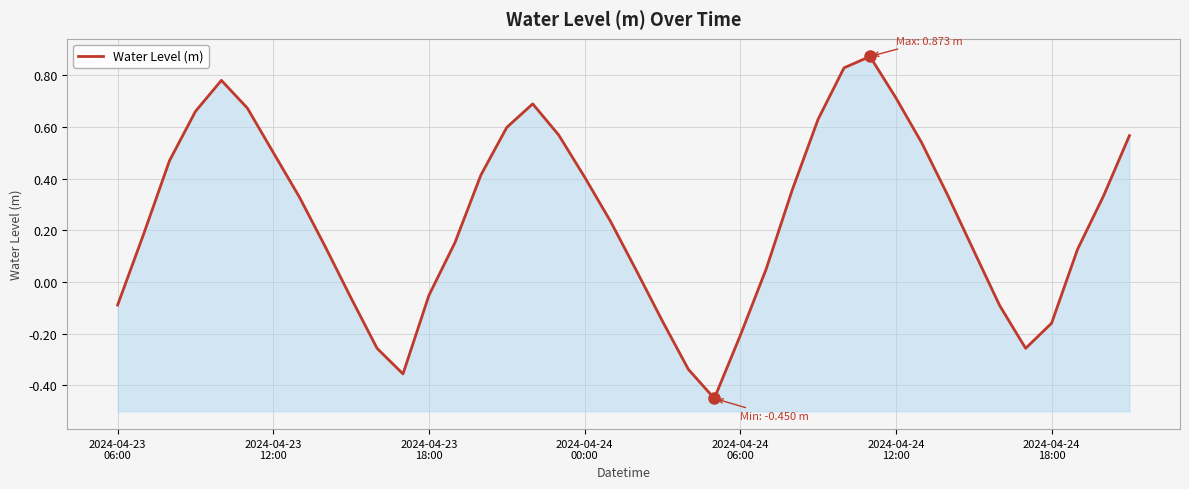

Where is the first local minimum?

11